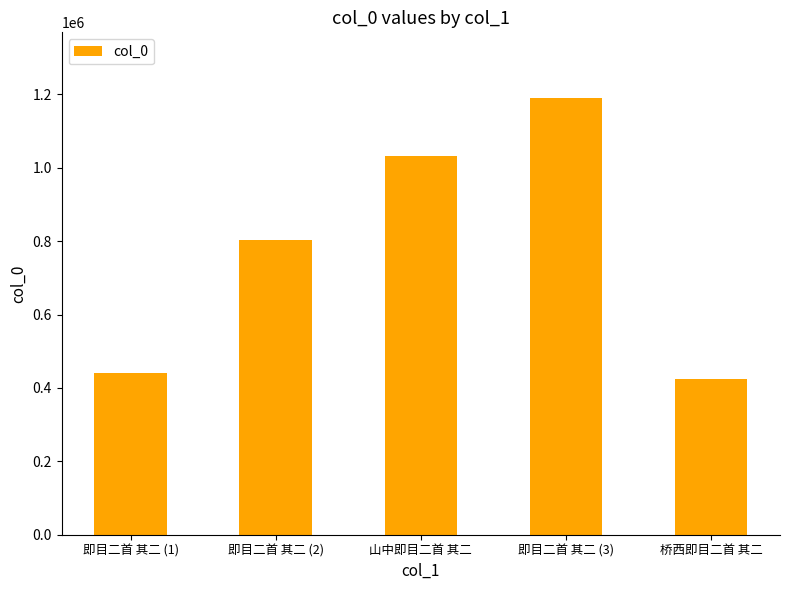

What position from the left is 即目二首 其二 (1)?

1